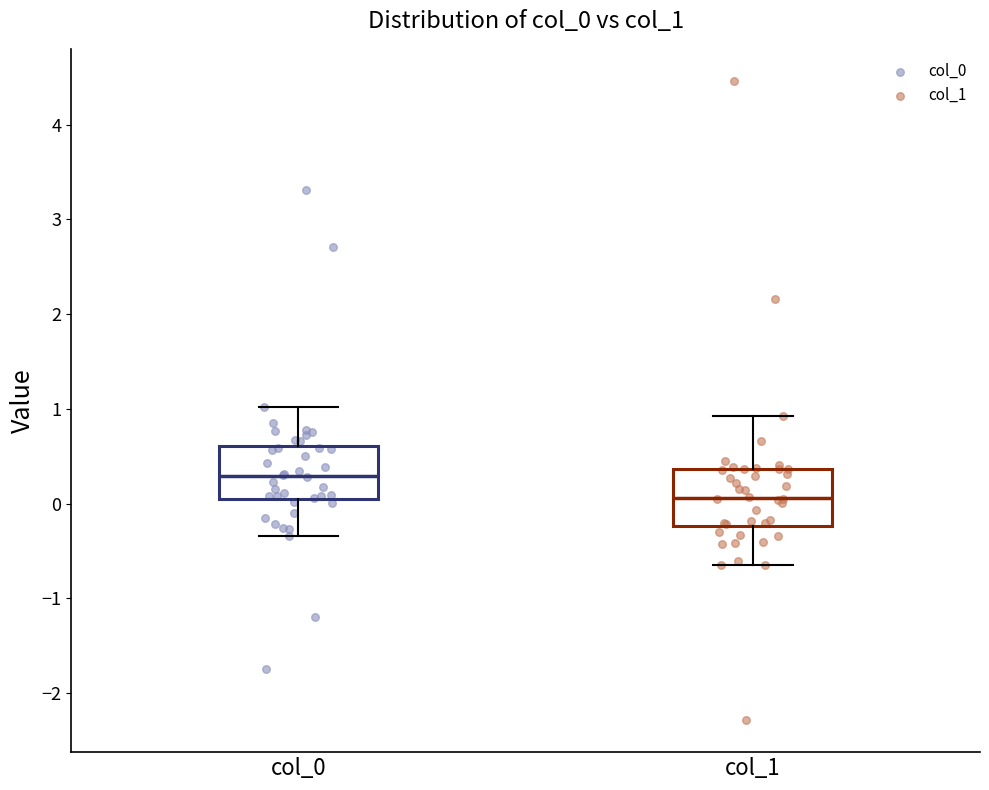

Where does the median line of the box for col_1 sit on the y-axis? The values are not printed on the chart, so give them approximately, as read against the axis.

0.1